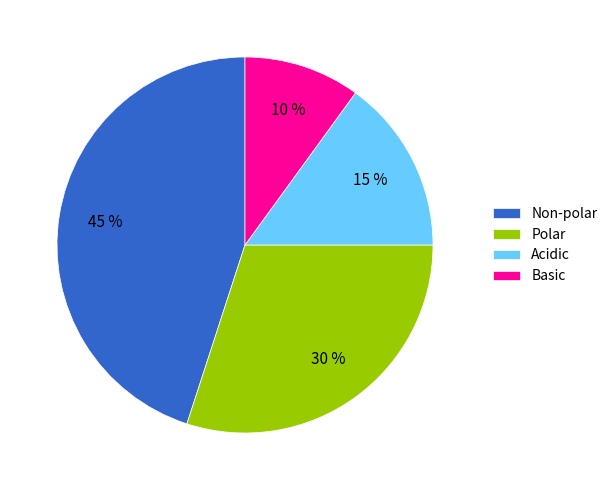

Is the sum of Polar and Acidic greater than half?

No